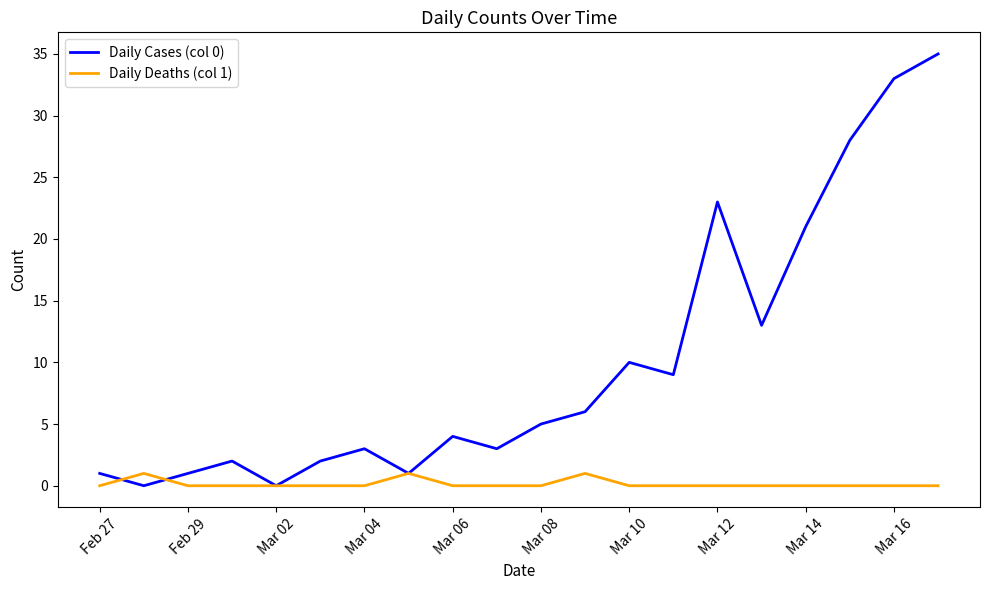

Which series has the largest total across all categories?

Daily Cases (col 0)